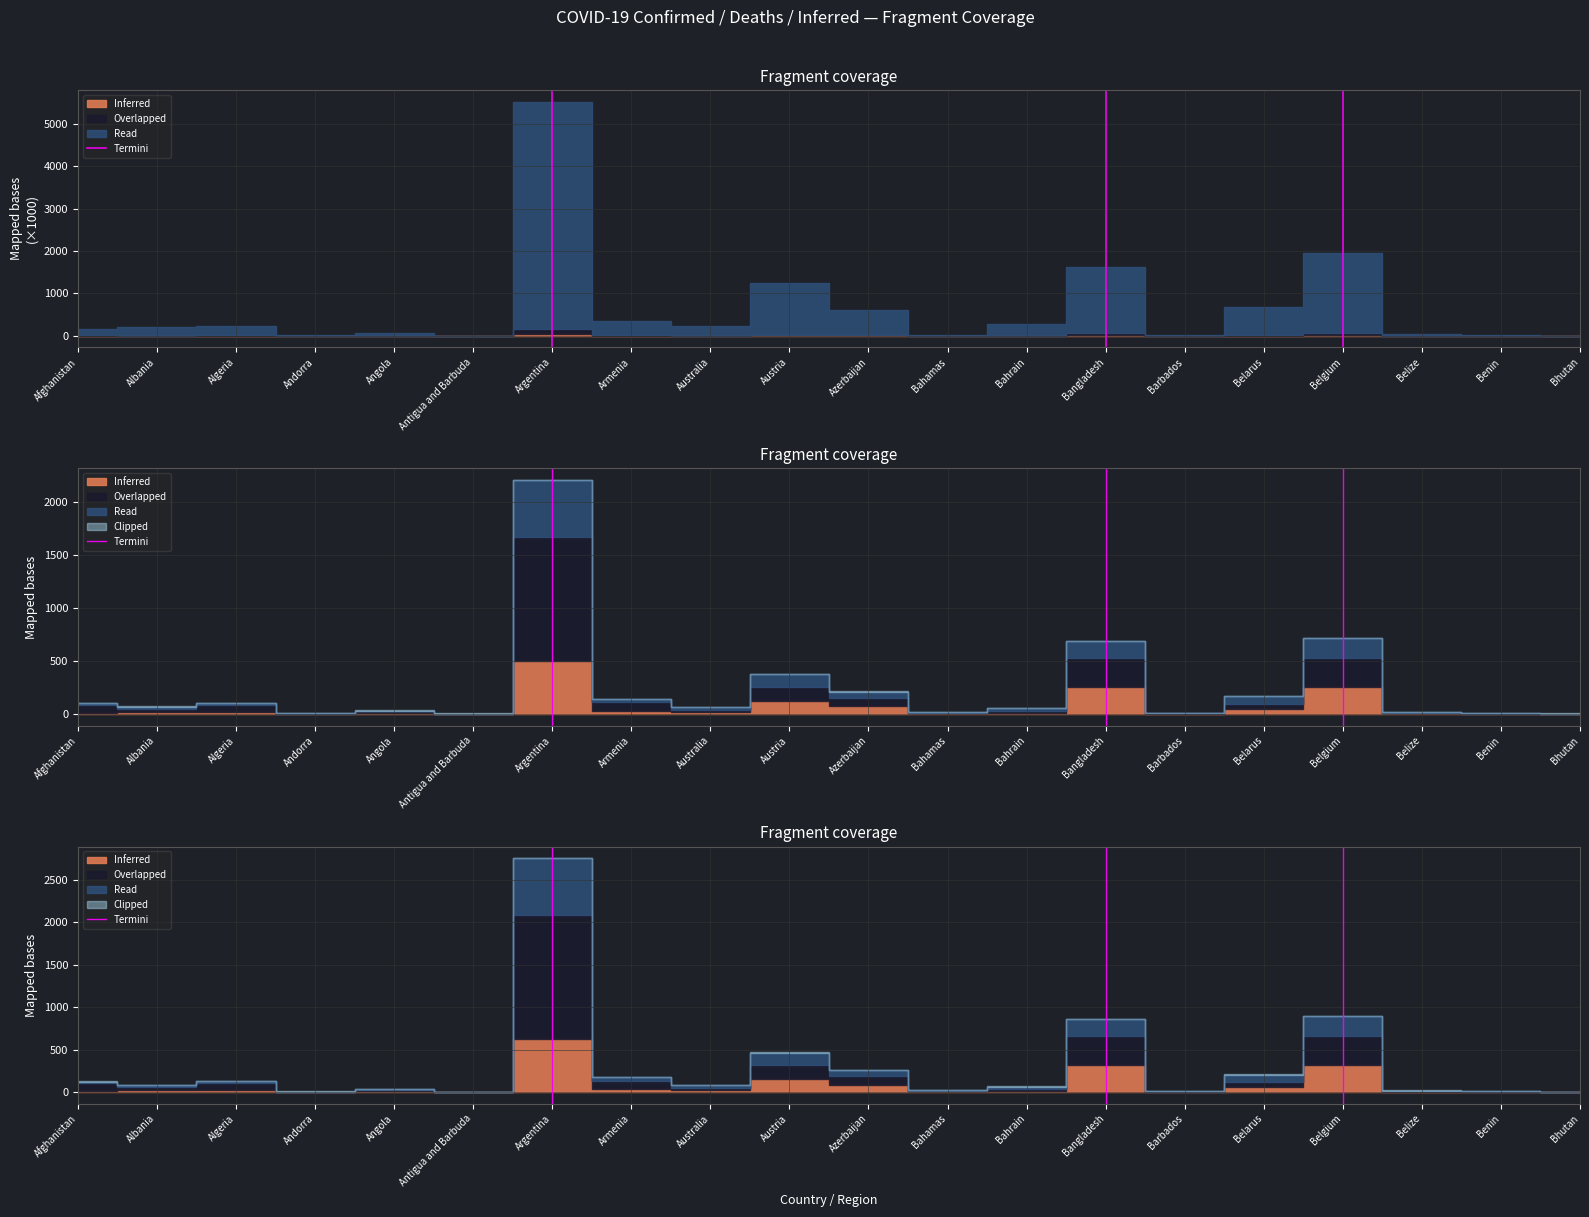

What is the label of the 1st point from the left?

Afghanistan